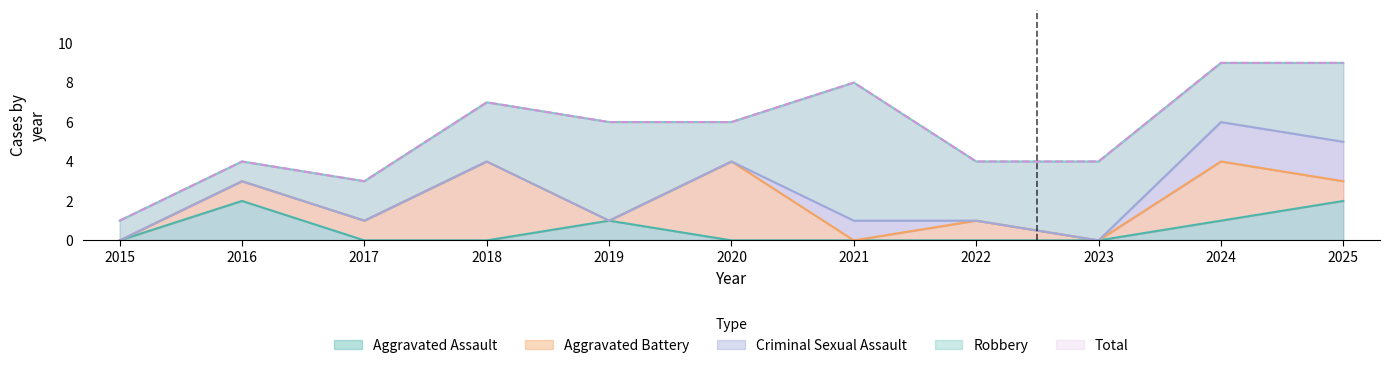

Between 2021 and 2025, which series saw the biggest shift?

Robbery